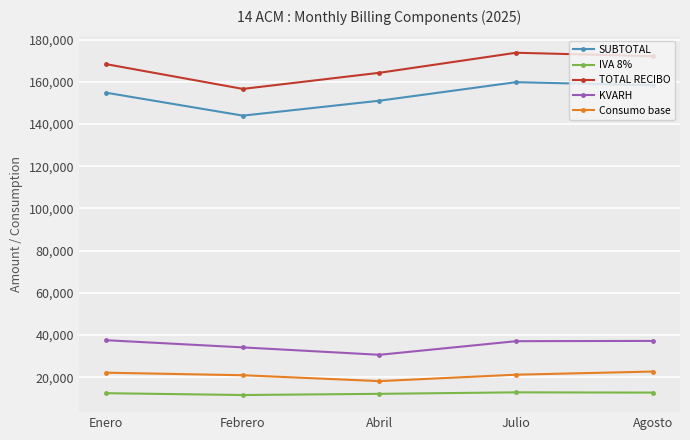

True or false: KVARH has a value of 34108.0 at Febrero.

True